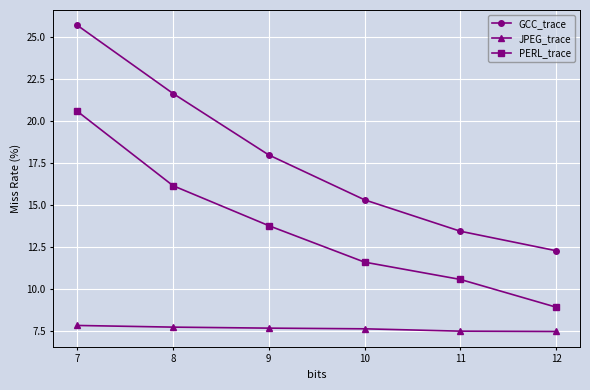

Rank the categories by PERL_trace value from lowest to highest.

12, 11, 10, 9, 8, 7